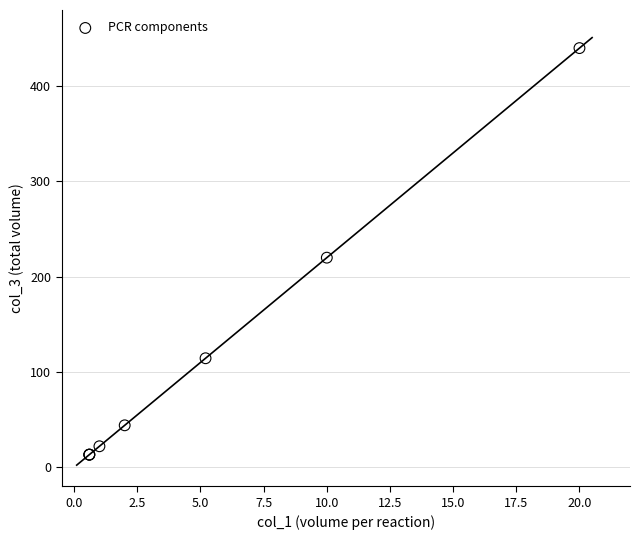

What Y value in the scatter plot is closest to 226?

220.0